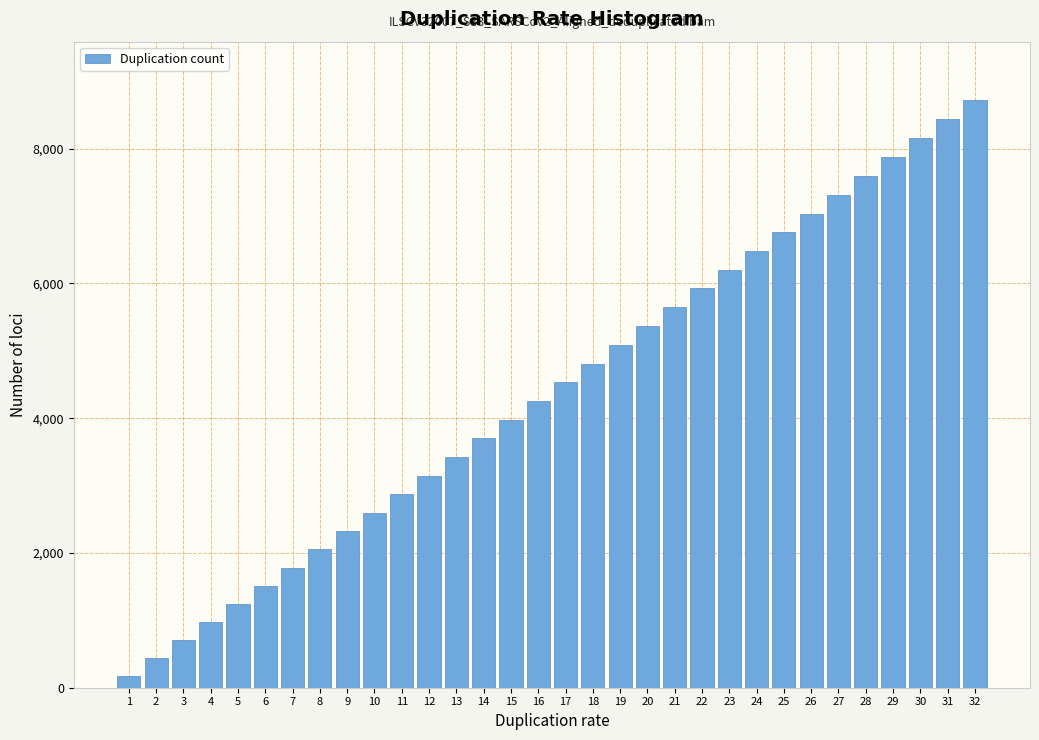

What is the value of the 9th bar from the left?

2326